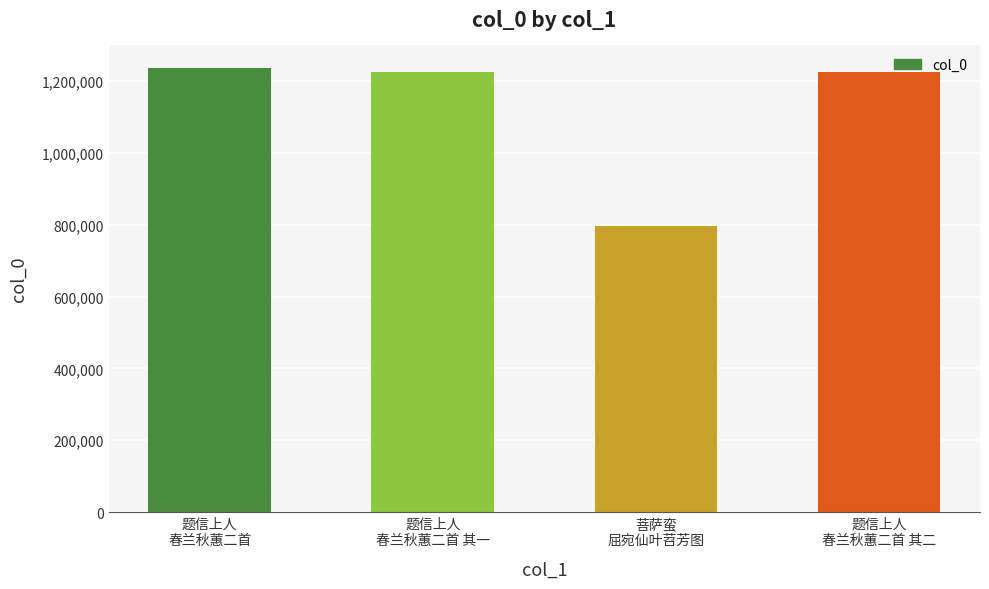

What is the sum of the values at 题信上人
春兰秋蕙二首 其二 and 菩萨蛮
屈宛仙叶苕芳图?

2021771